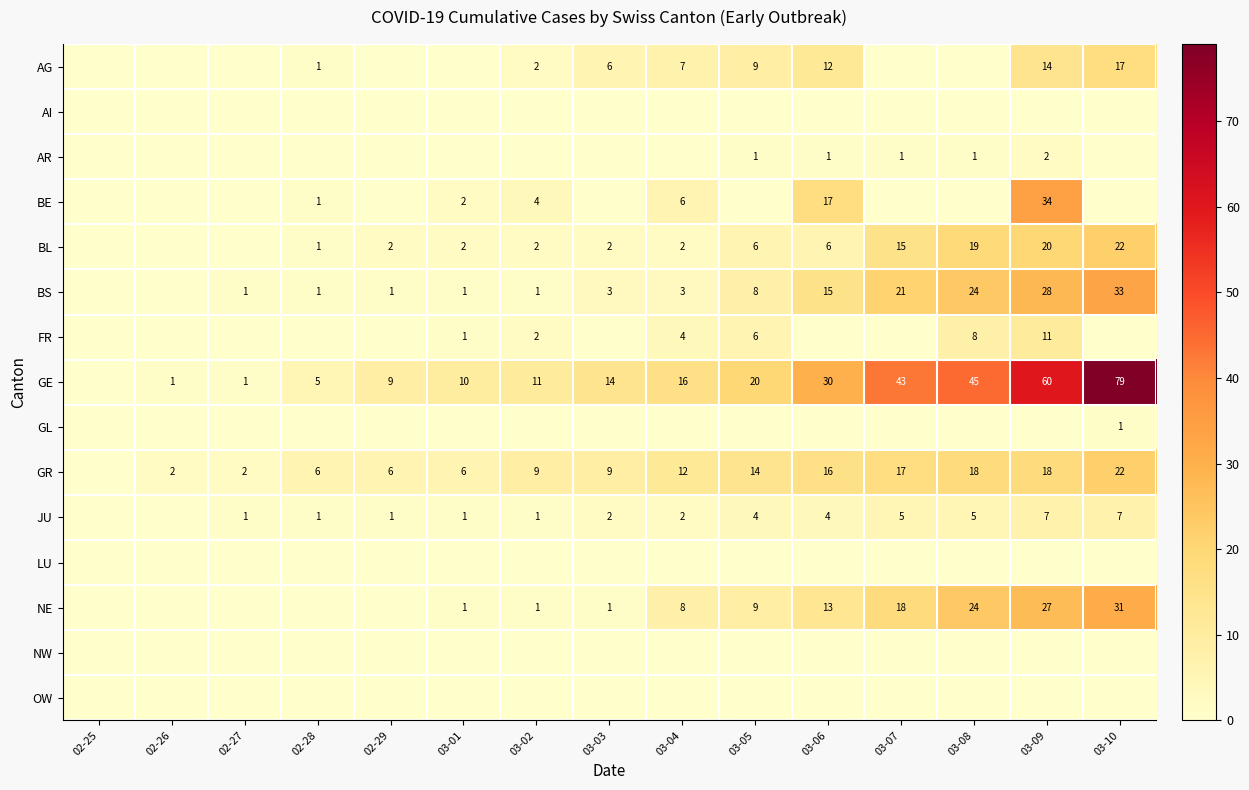

At which category is the sum across all series the highest?

03-09